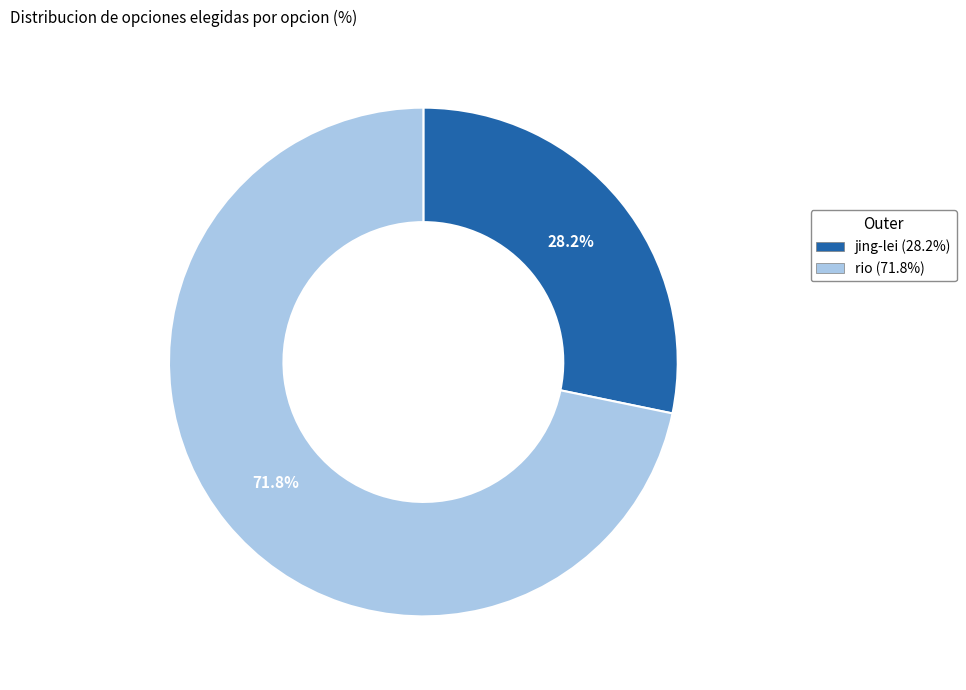

What percentage is the jing-lei slice, to the nearest percent?

28%